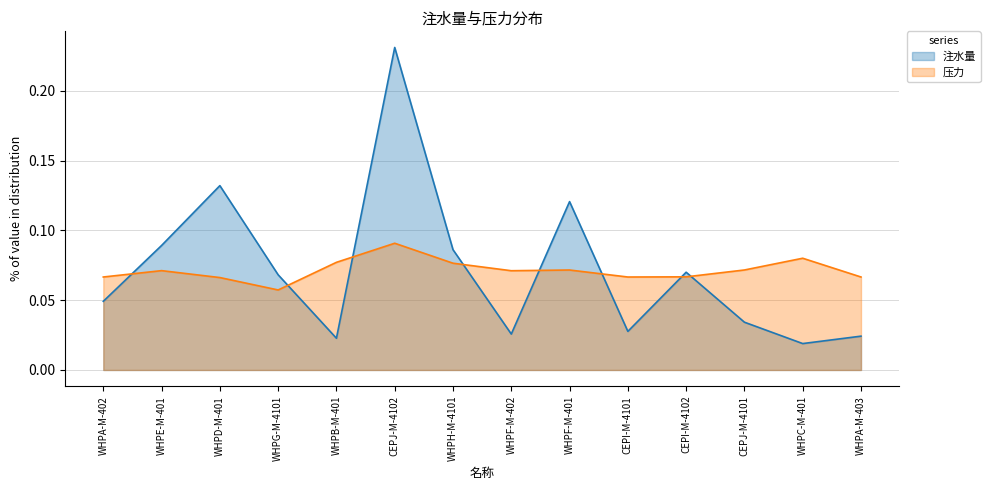

Between WHPE-M-401 and WHPF-M-402, which series saw the biggest shift?

注水量